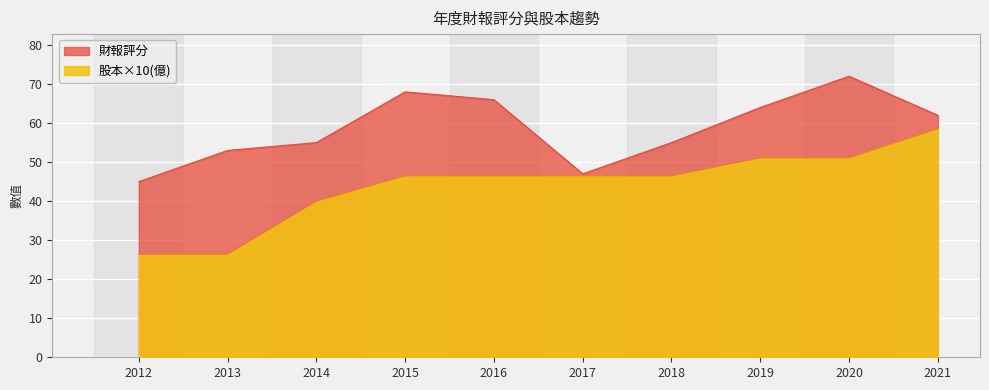

True or false: 股本(億) has more than 0 interior local peaks.

False